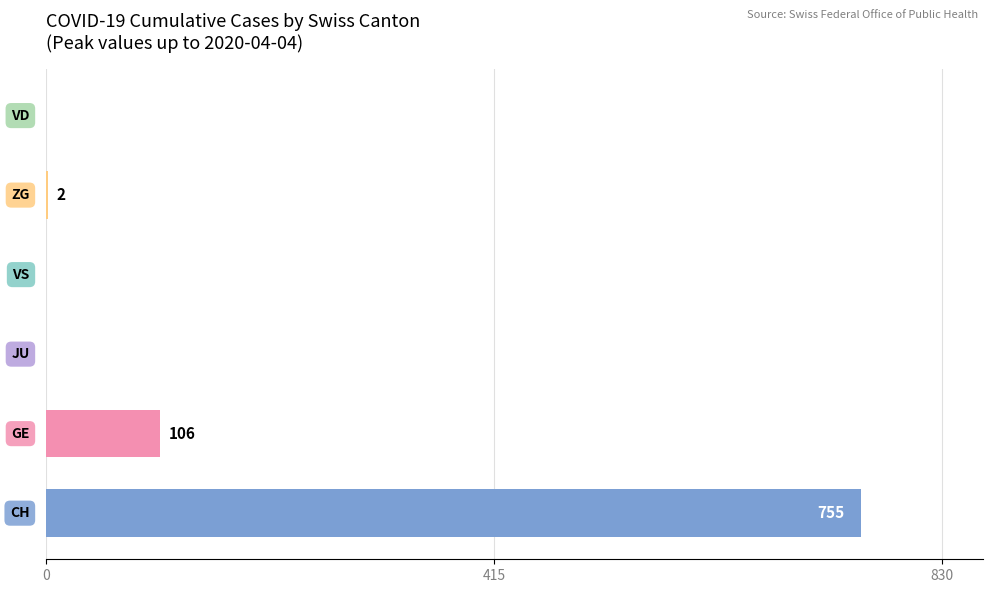

What is the sum of all values?

863